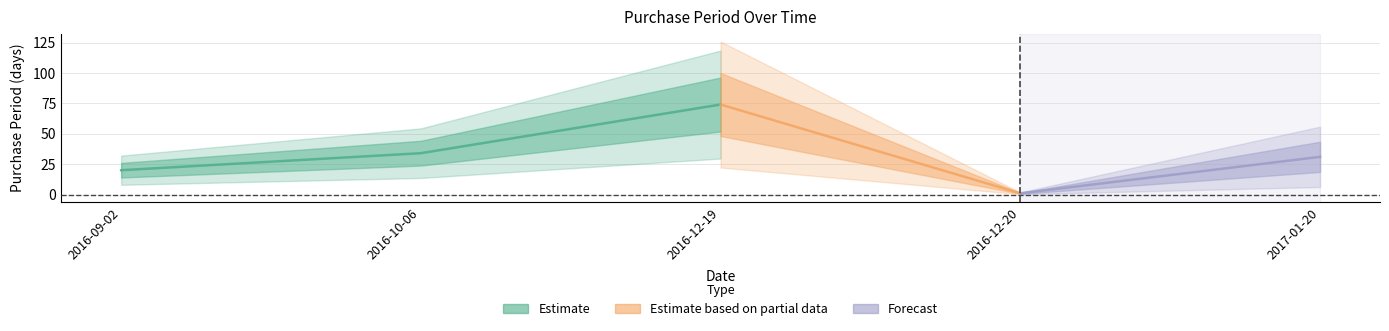

True or false: the data shows 32 at 2016-12-19.

False